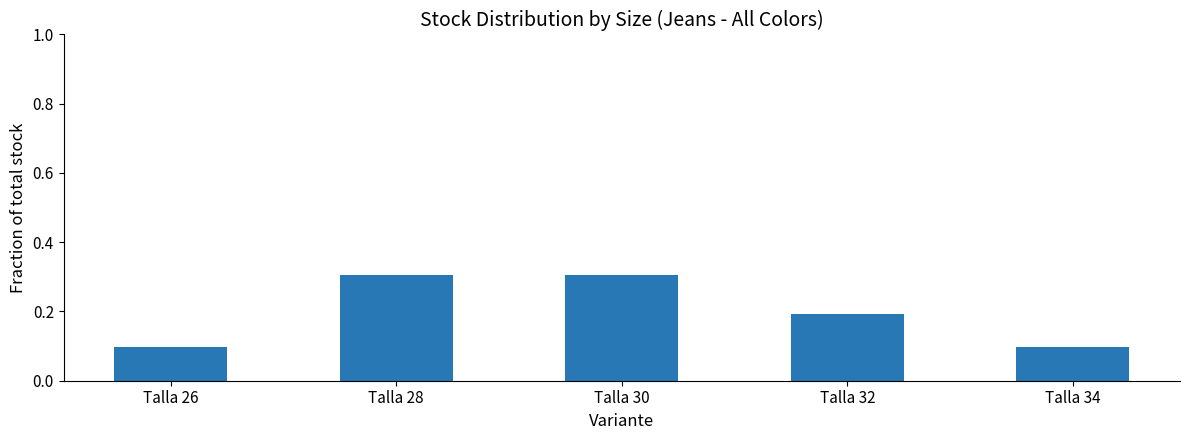

What is the value of the 5th bar from the left?

0.1